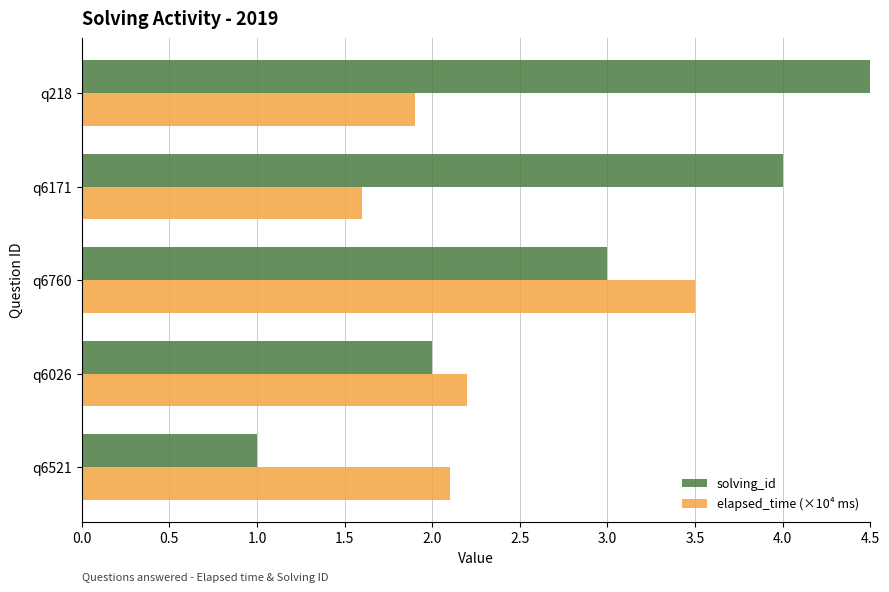

Which series changed the most between q6521 and q6026?

solving_id